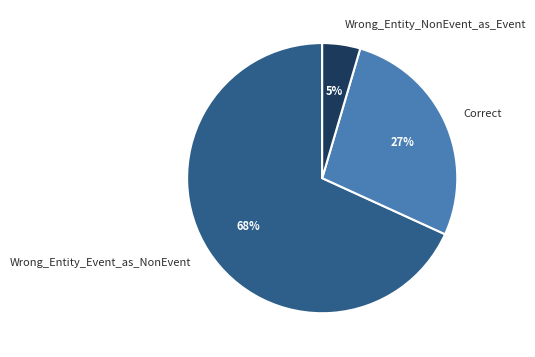

The Wrong_Entity_NonEvent_as_Event slice represents 19% of the pie. True or false?

False